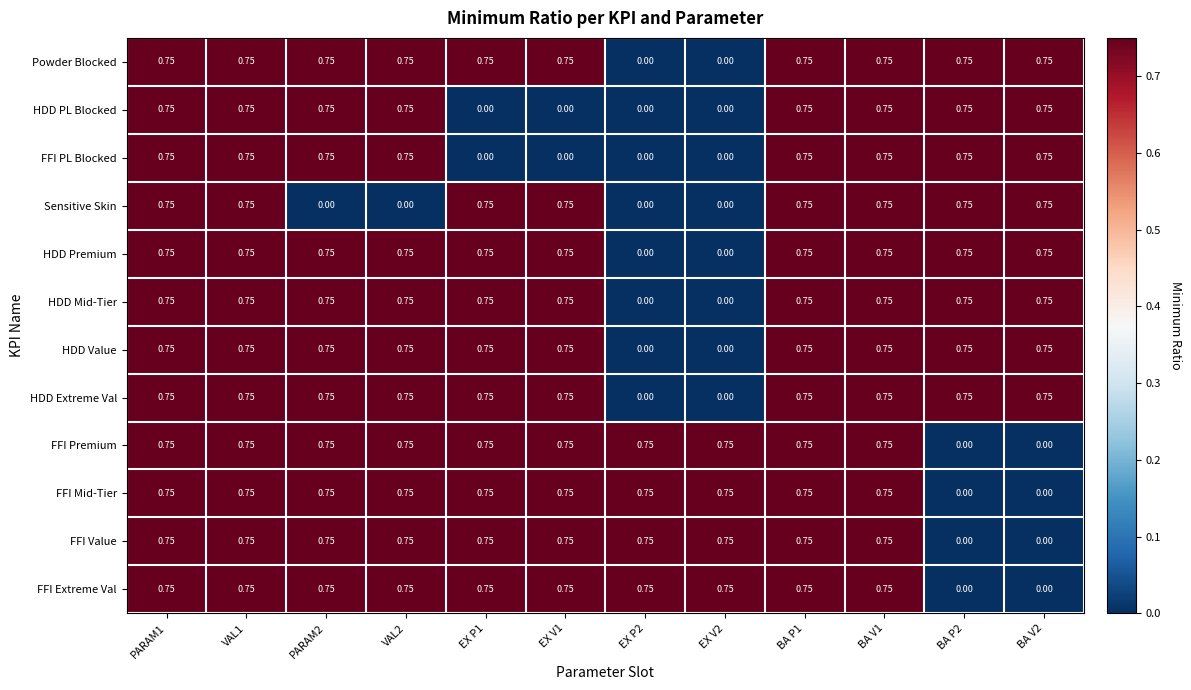

How many data points does each series have?

12